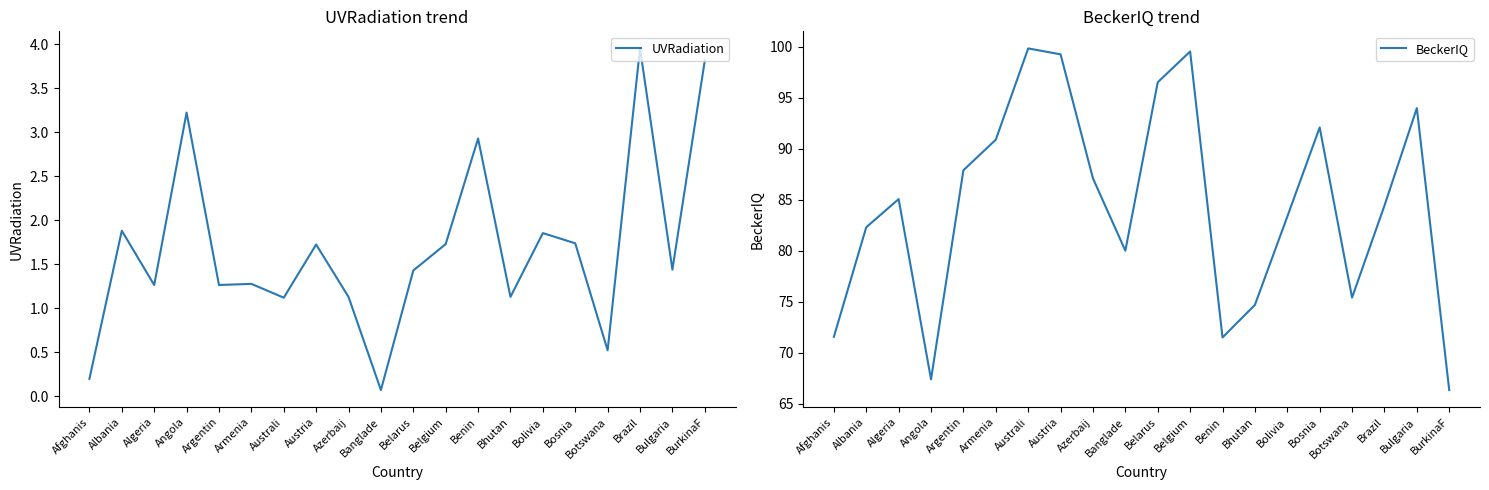

True or false: UVRadiation and BeckerIQ intersect in this chart.

False